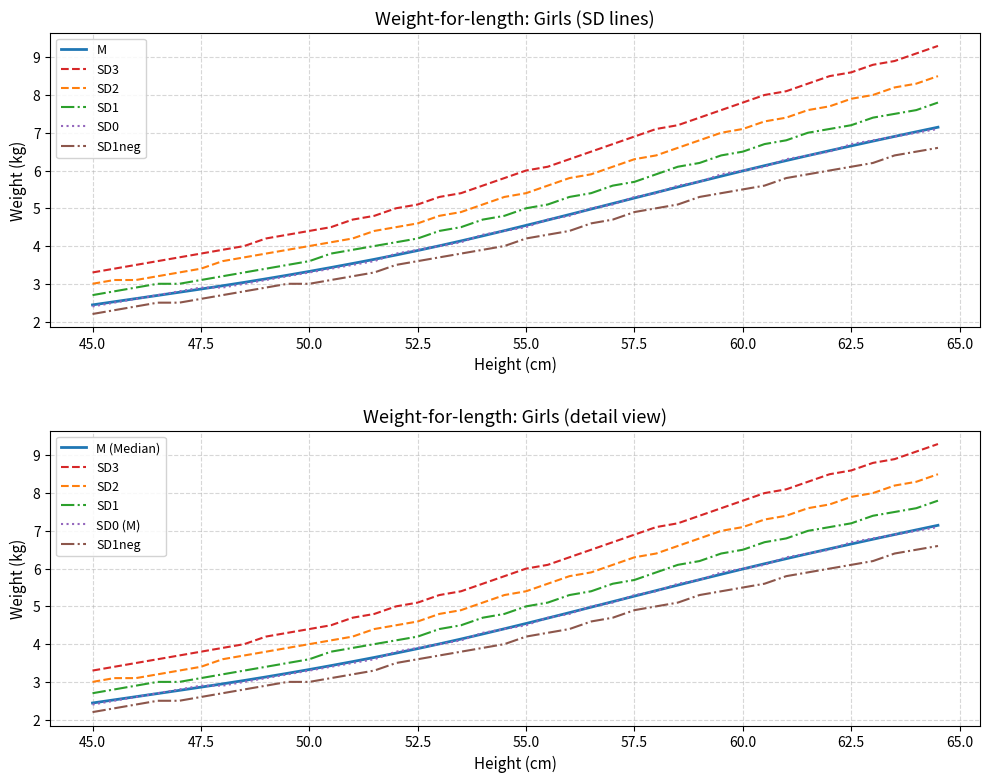

Reading right to left, transcribe all the data shown in this chart.

M: 7.1	7.0	6.9	6.8	6.7	6.5	6.4	6.3	6.1	6.0	5.9	5.7	5.6	5.4	5.3	5.1	5.0	4.8	4.7	4.5	4.4	4.3	4.1	4.0	3.9	3.8	3.6	3.5	3.4	3.3	3.2	3.1	3.0	2.9	2.9	2.8	2.7	2.6	2.5	2.4
SD3: 9.3	9.1	8.9	8.8	8.6	8.5	8.3	8.1	8.0	7.8	7.6	7.4	7.2	7.1	6.9	6.7	6.5	6.3	6.1	6.0	5.8	5.6	5.4	5.3	5.1	5.0	4.8	4.7	4.5	4.4	4.3	4.2	4.0	3.9	3.8	3.7	3.6	3.5	3.4	3.3
SD2: 8.5	8.3	8.2	8.0	7.9	7.7	7.6	7.4	7.3	7.1	7.0	6.8	6.6	6.4	6.3	6.1	5.9	5.8	5.6	5.4	5.3	5.1	4.9	4.8	4.6	4.5	4.4	4.2	4.1	4.0	3.9	3.8	3.7	3.6	3.4	3.3	3.2	3.1	3.1	3.0
SD1: 7.8	7.6	7.5	7.4	7.2	7.1	7.0	6.8	6.7	6.5	6.4	6.2	6.1	5.9	5.7	5.6	5.4	5.3	5.1	5.0	4.8	4.7	4.5	4.4	4.2	4.1	4.0	3.9	3.8	3.6	3.5	3.4	3.3	3.2	3.1	3.0	3.0	2.9	2.8	2.7
SD0: 7.1	7.0	6.9	6.8	6.7	6.5	6.4	6.3	6.1	6.0	5.9	5.7	5.6	5.4	5.3	5.1	5.0	4.8	4.7	4.5	4.4	4.3	4.1	4.0	3.9	3.8	3.6	3.5	3.4	3.3	3.2	3.1	3.0	2.9	2.9	2.8	2.7	2.6	2.5	2.4
SD1neg: 6.6	6.5	6.4	6.2	6.1	6.0	5.9	5.8	5.6	5.5	5.4	5.3	5.1	5.0	4.9	4.7	4.6	4.4	4.3	4.2	4.0	3.9	3.8	3.7	3.6	3.5	3.3	3.2	3.1	3.0	3.0	2.9	2.8	2.7	2.6	2.5	2.5	2.4	2.3	2.2